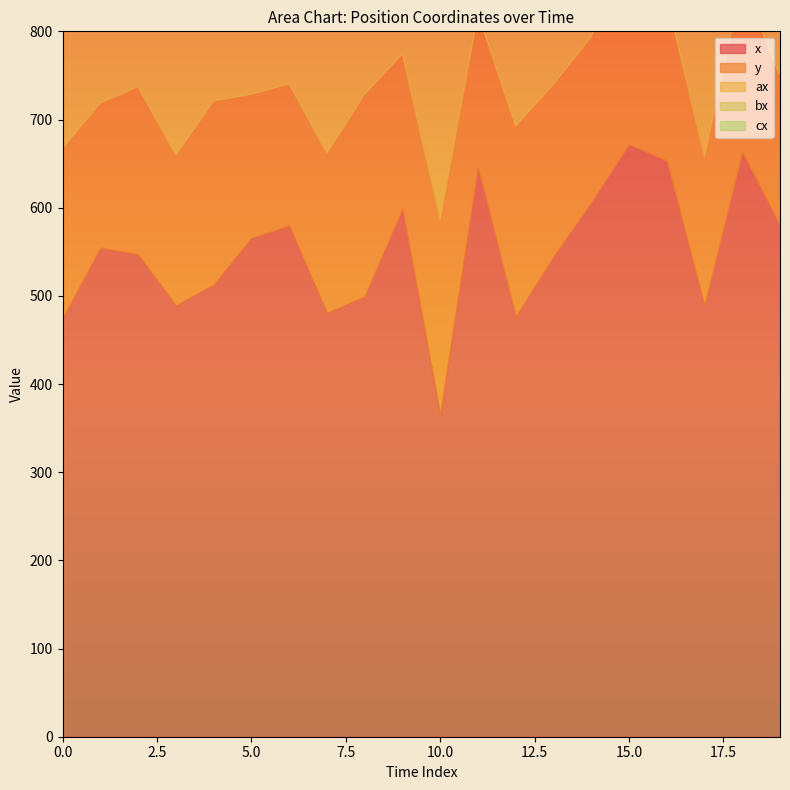

Which series has the largest range (max minus min)?

bx